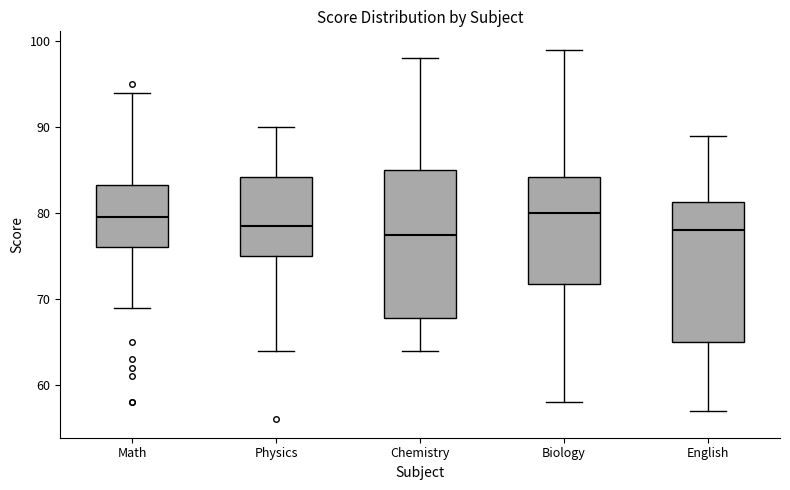

Reading left to right, transcribe this box plot: for each box, give where its median line is, the range the box spans, and where its two whiskers end, as read against the y-axis. The values are not printed on the chart, so give them approximately, as read against the axis.

Math: median 80, box 76 to 83, whiskers 69 to 94
Physics: median 79, box 75 to 84, whiskers 64 to 90
Chemistry: median 78, box 68 to 85, whiskers 64 to 98
Biology: median 80, box 72 to 84, whiskers 58 to 99
English: median 78, box 65 to 81, whiskers 57 to 89